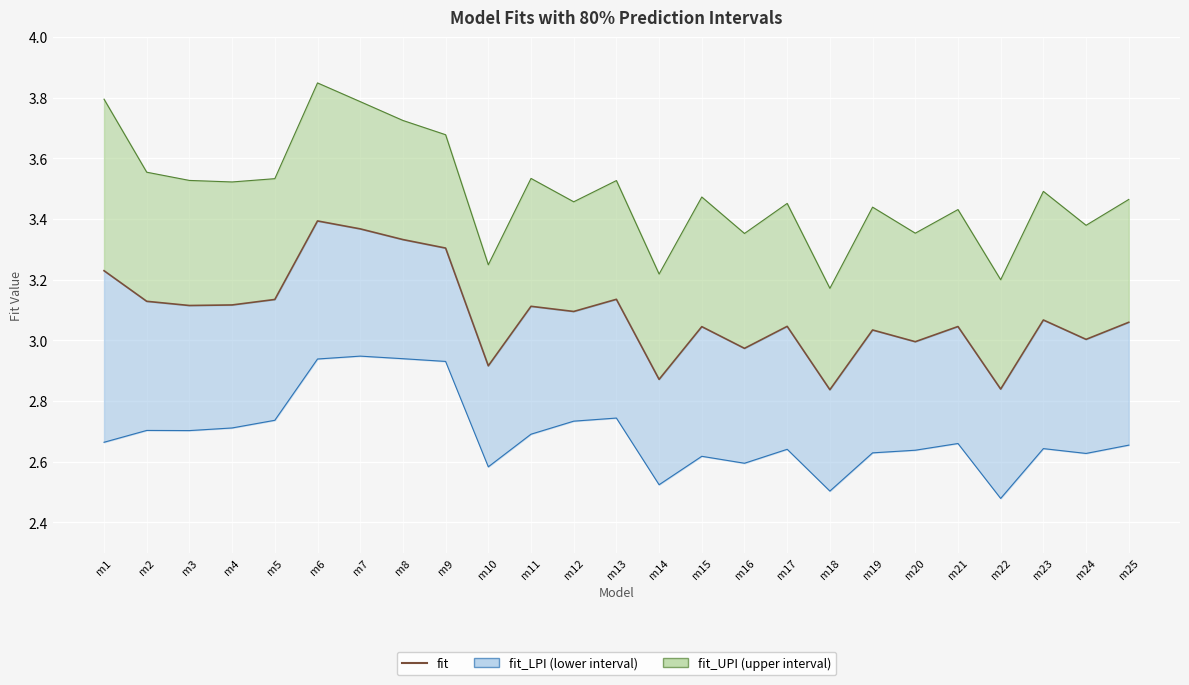

What is the approximate value at m22?

2.8